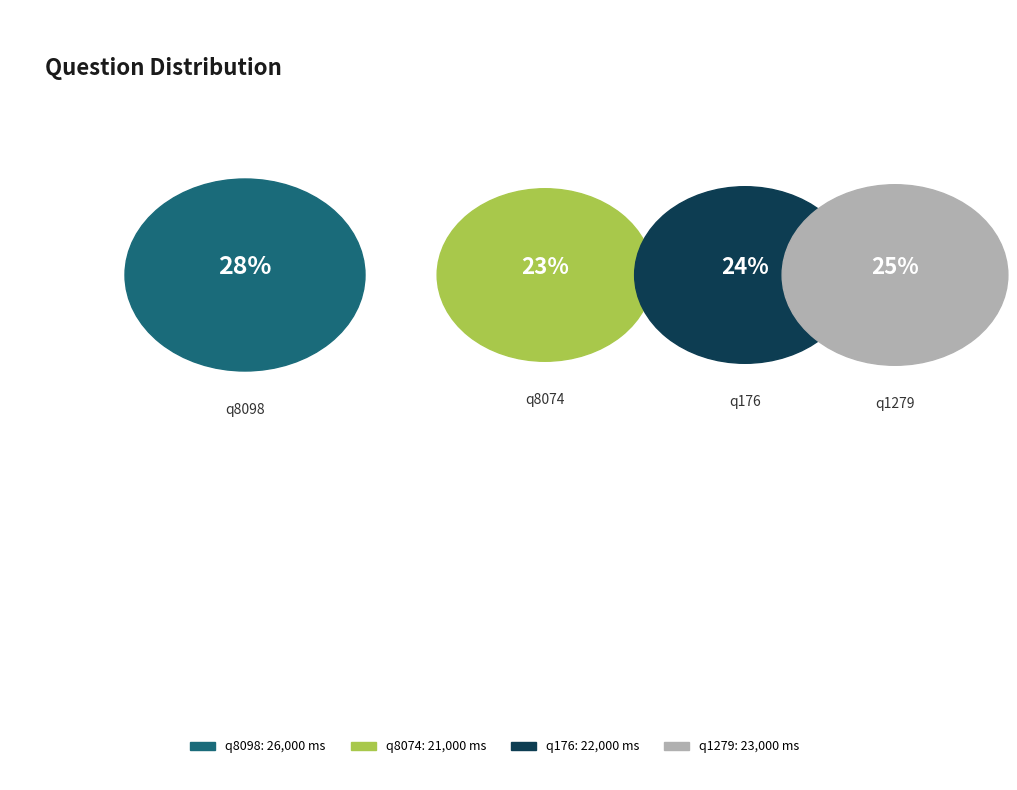

To the nearest percent, what portion does q8098 represent?

28%